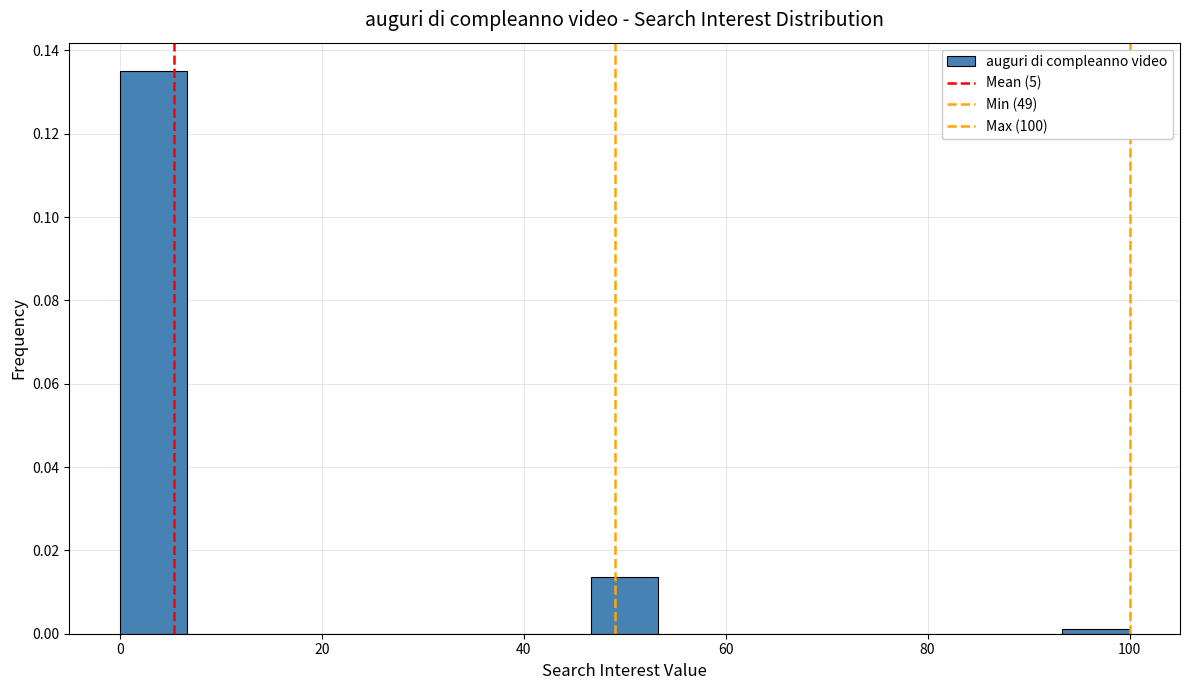

Around what value on the x-axis is the tallest bar? Give the approximate position of its centre, as read against the axis.

4